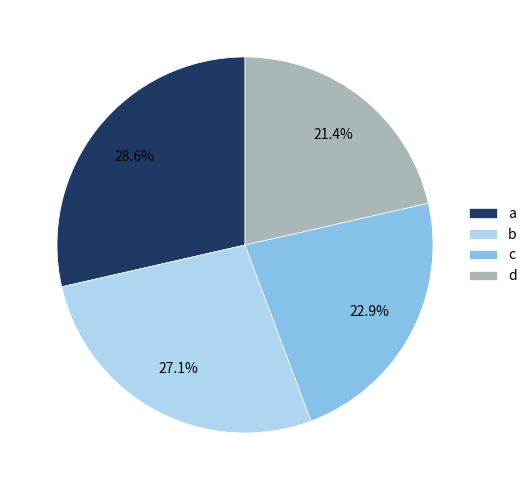

Count the number of slices in the pie.

4